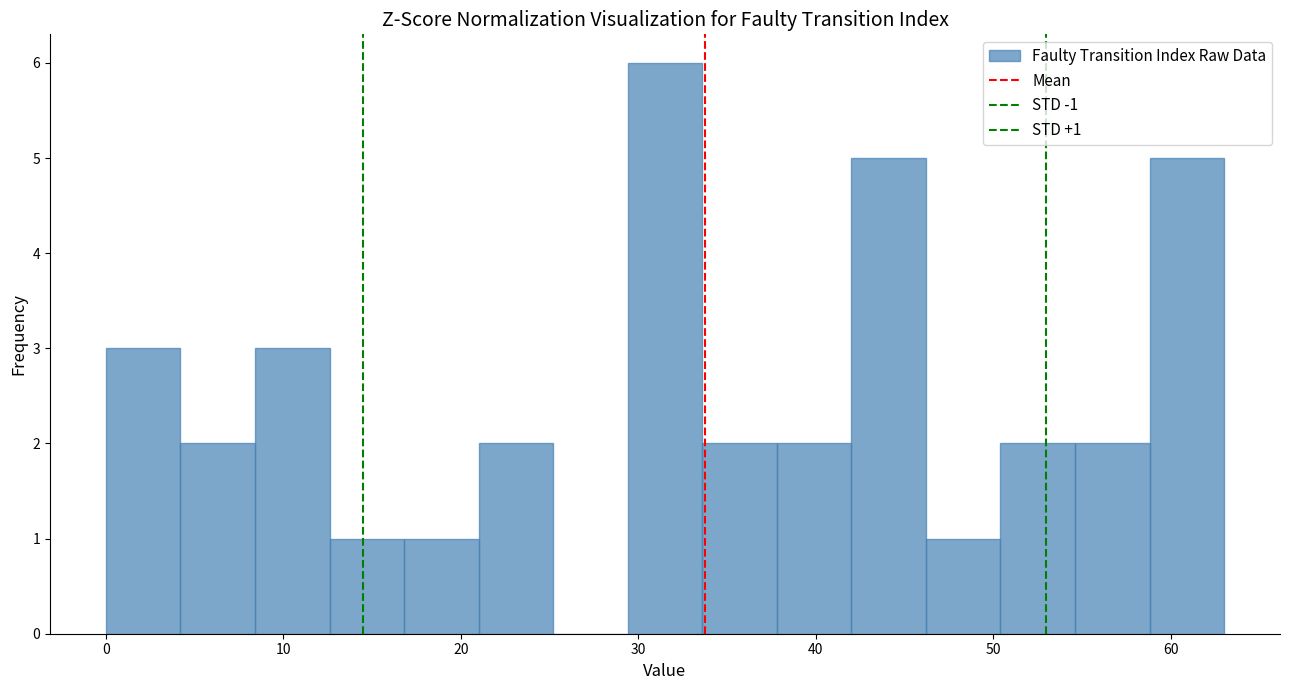

Over which range of the x-axis is the bar tallest?

29.4 to 33.6